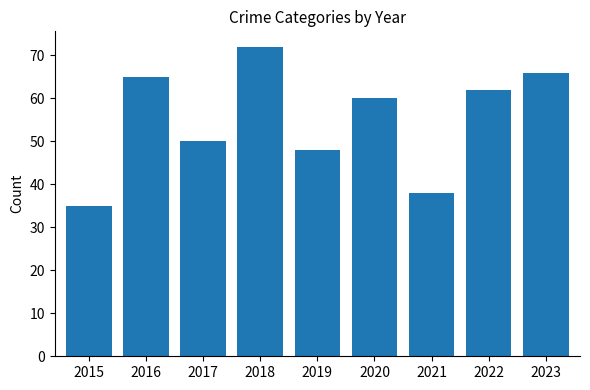

What is the difference between the values at 2019 and 2022?

14